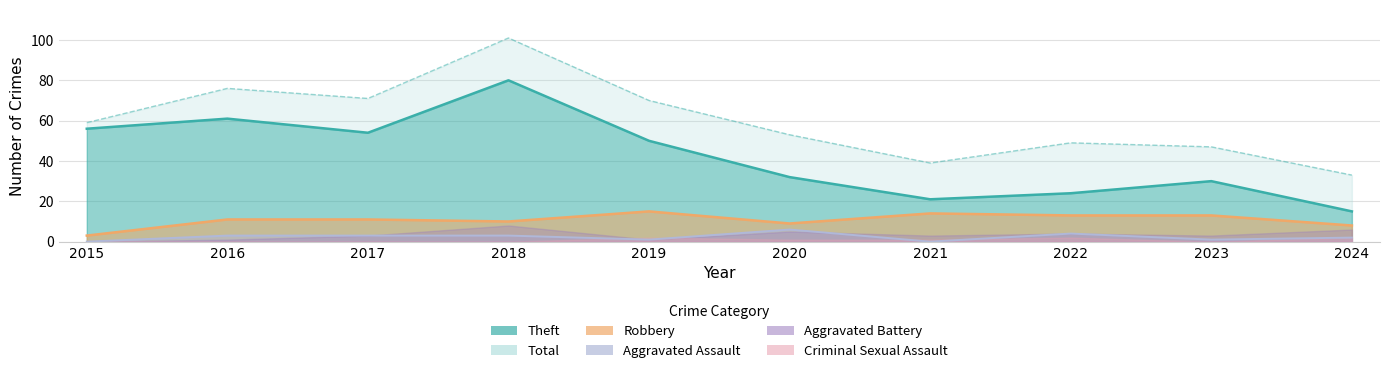

At which label is Total closest to 67?

2019